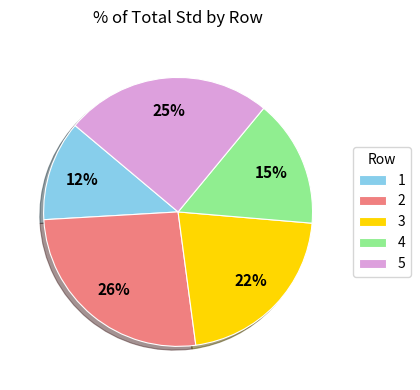

What is the smallest slice in the pie chart?

1